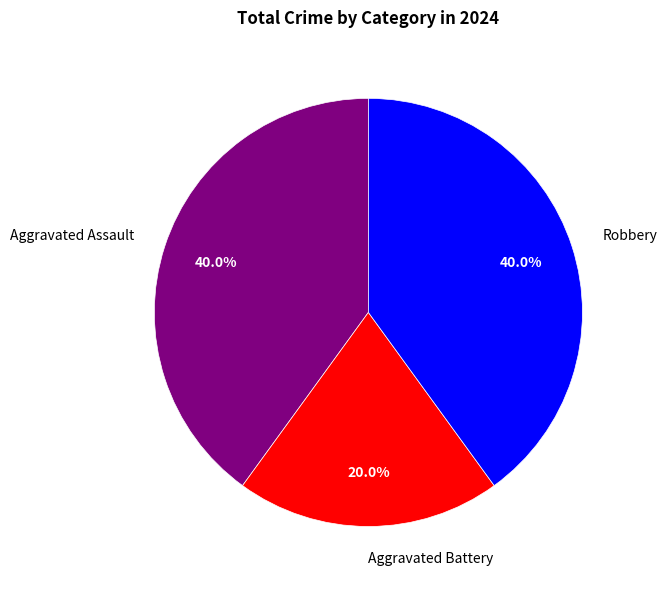

Which category has the smallest portion of the pie?

Aggravated Battery